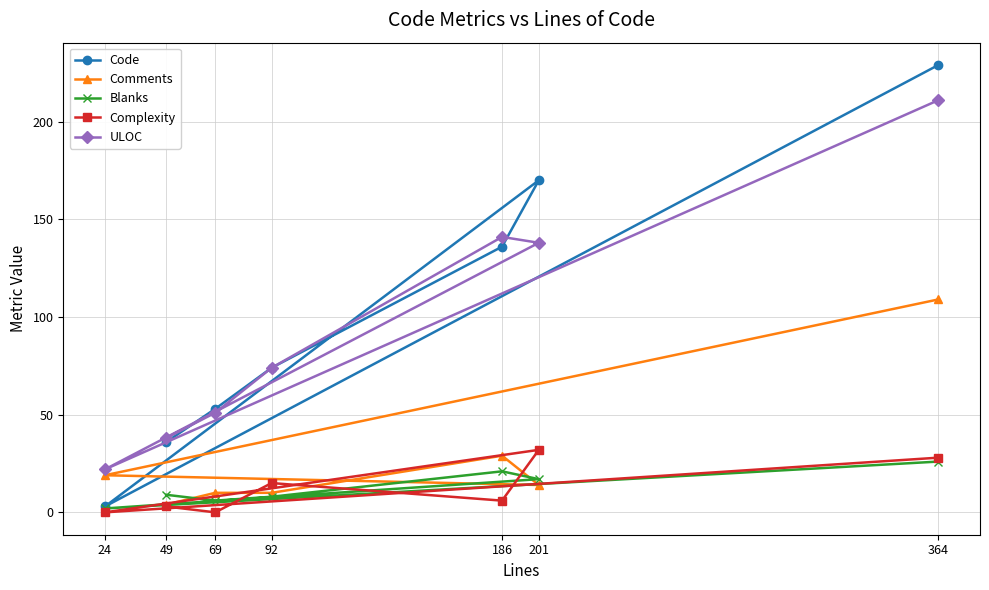

How many data points in Code are above 74?

3